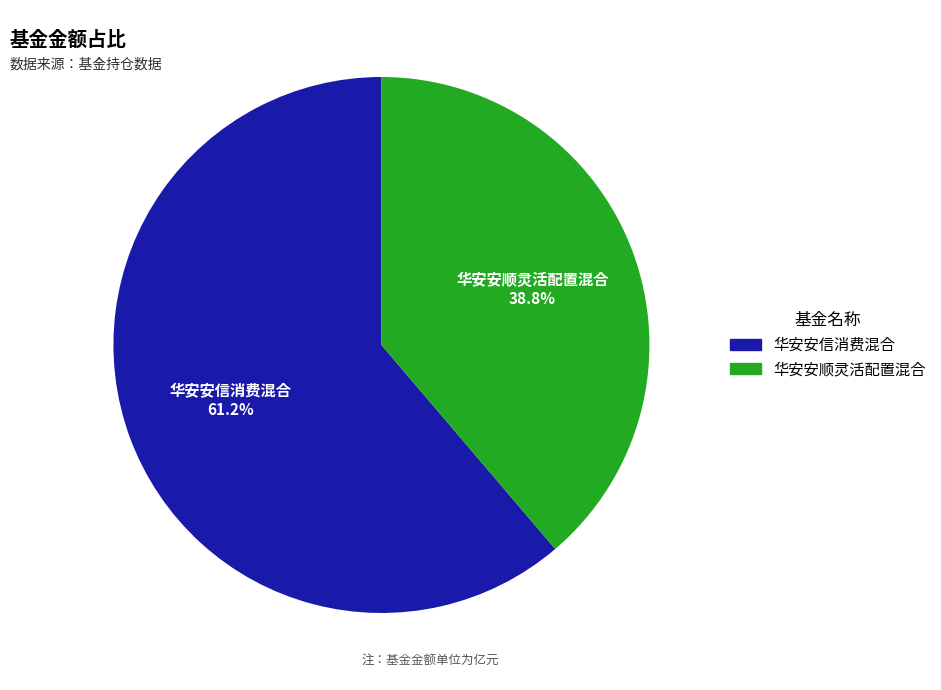

Does any single category account for the majority?

Yes